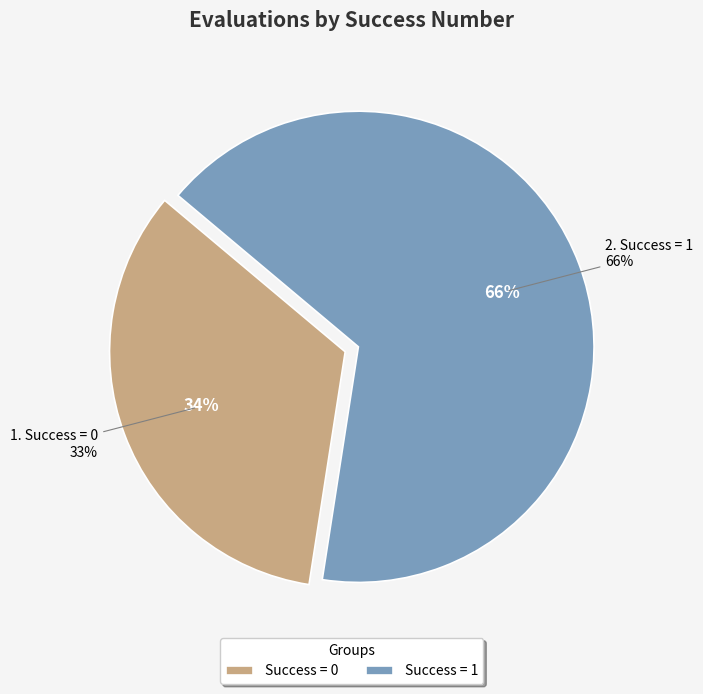

The 0 slice represents 1% of the pie. True or false?

False